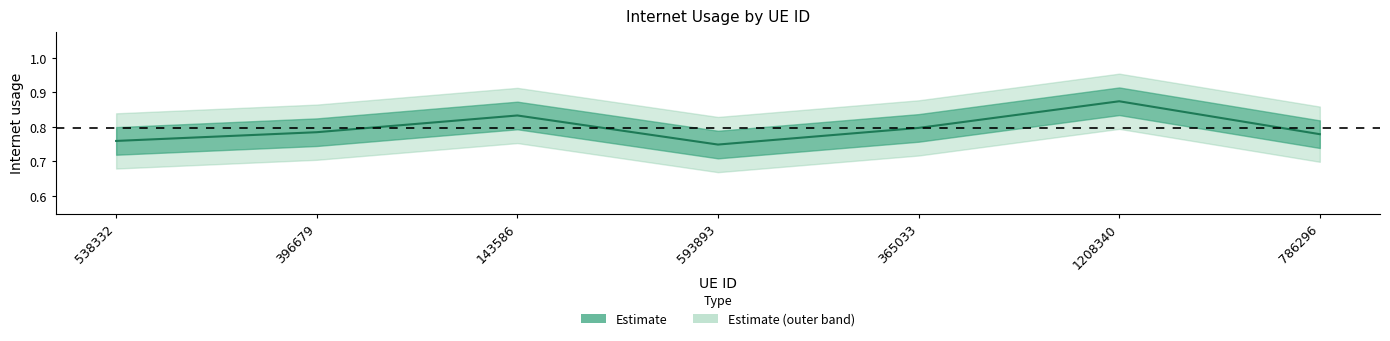

List the labels in order of value, largest first.

1208340, 143586, 365033, 396679, 786296, 538332, 593893